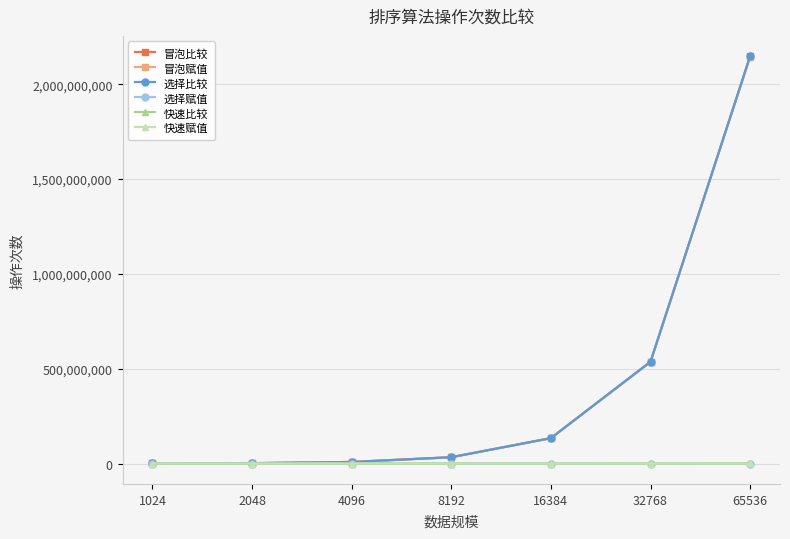

At how many categories does at least one series exceed 781150221?

1